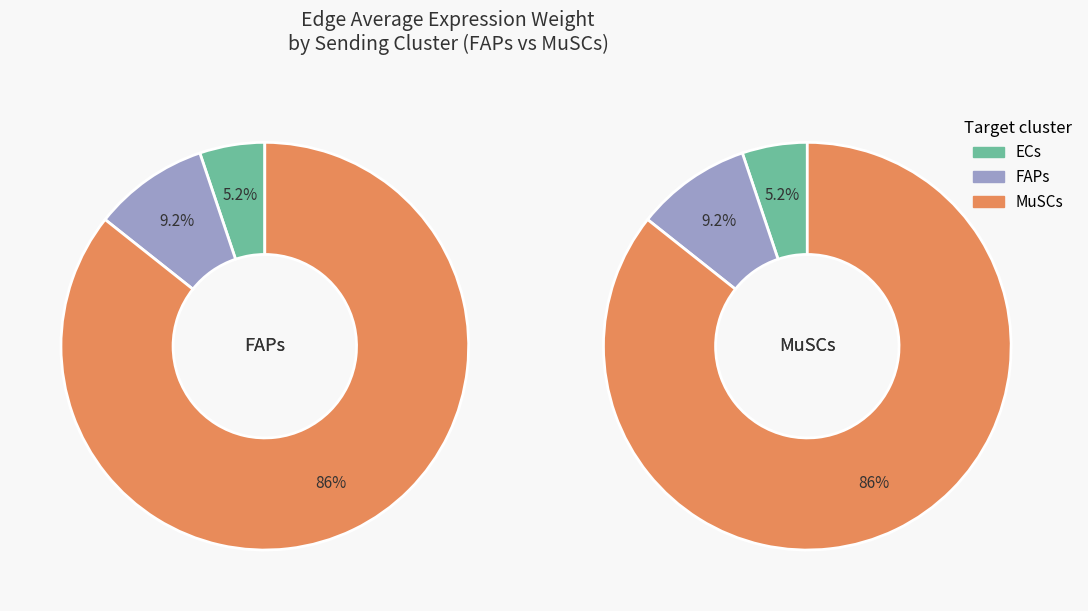

Do FAPs and ECs together represent more than half of the pie?

No